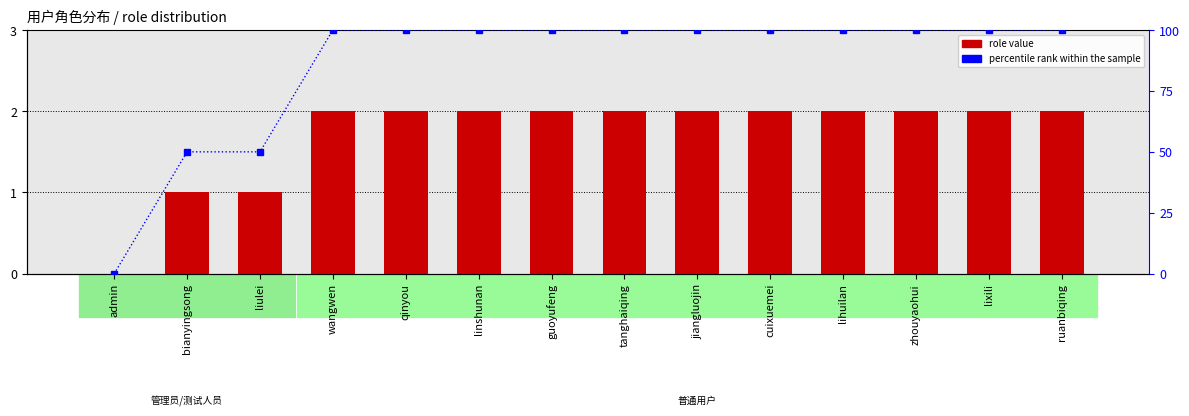

What is the difference between the maximum and minimum values in the percentile rank within the sample series?

100